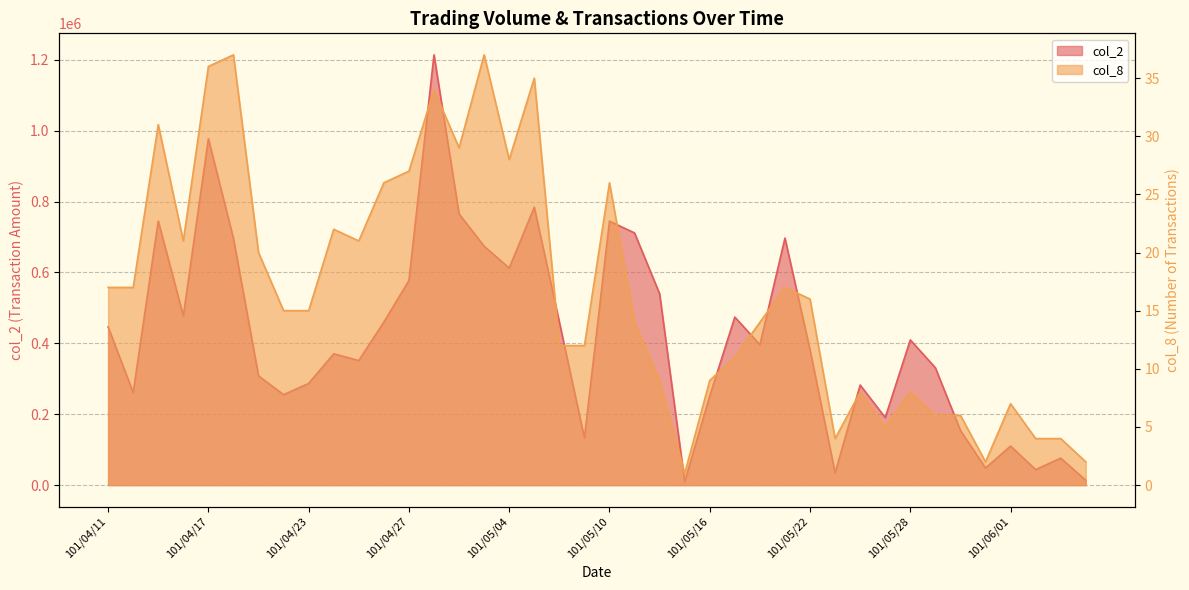

What are all the series names shown in the legend?

col_2, col_8